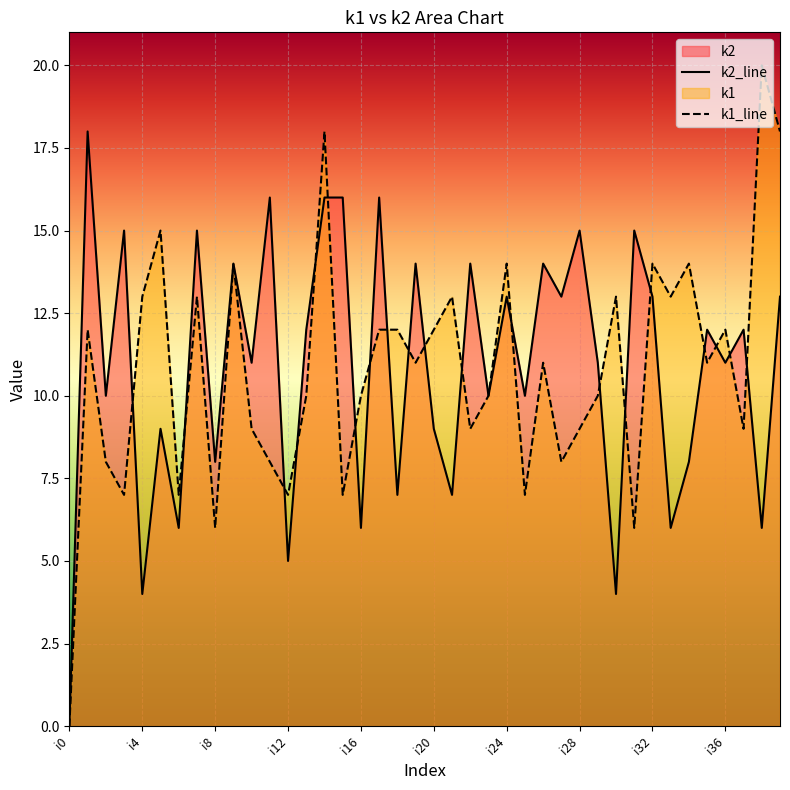

What is the sum of all k2 values?

434